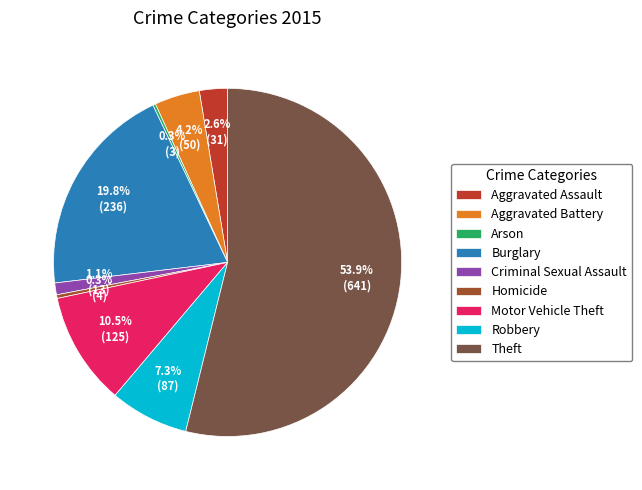

To the nearest percent, what percentage of the pie is Aggravated Assault?

3%